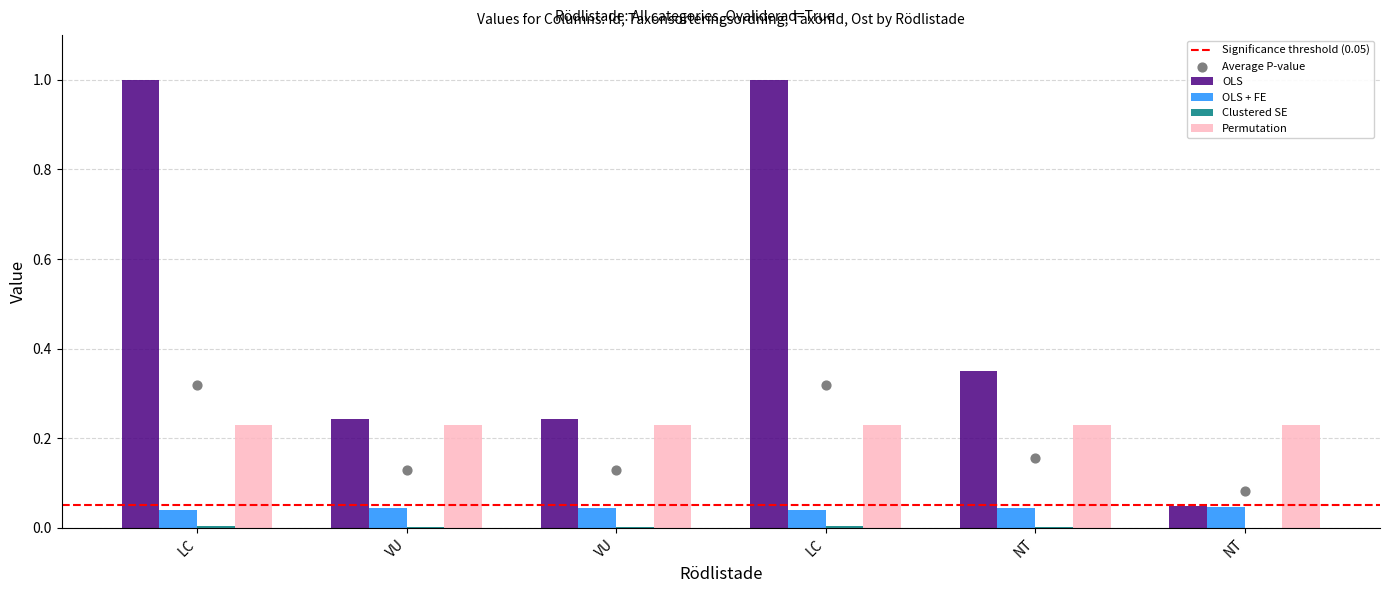

What is the total value across all series at NT?

0.6